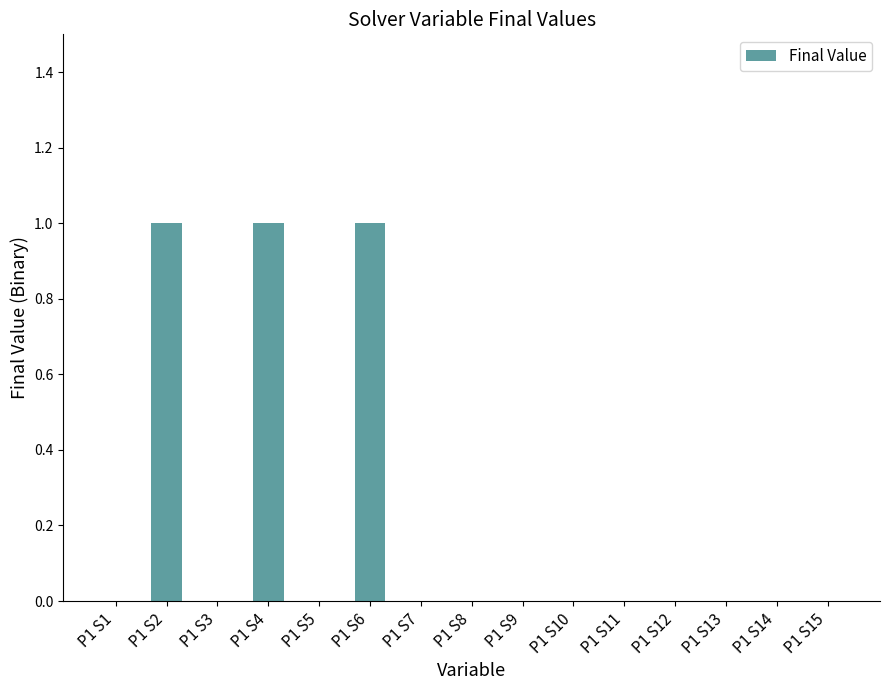

Which has a higher value, P1 S3 or P1 S2?

P1 S2